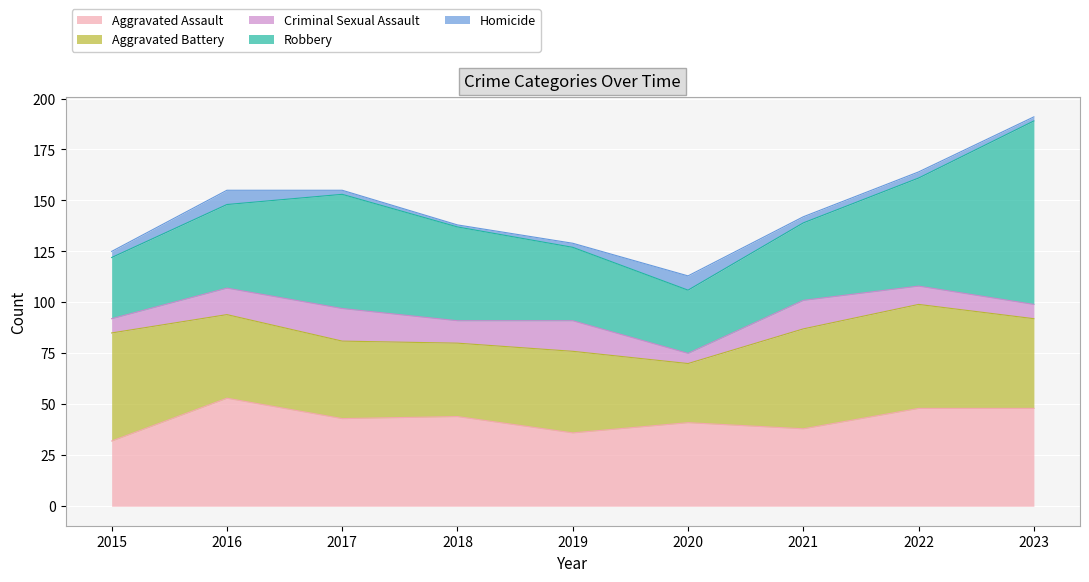

Which category has the highest value in the Homicide series?

2016